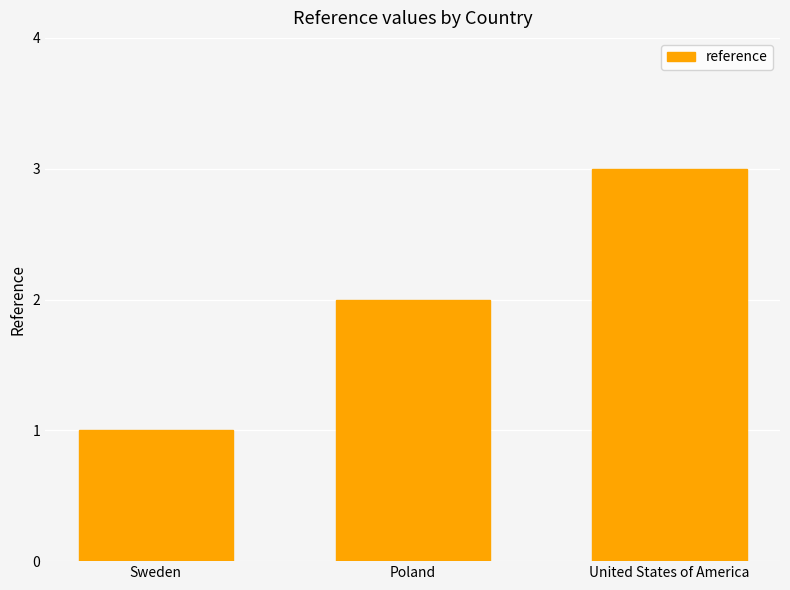

The value at United States of America is 3. True or false?

True